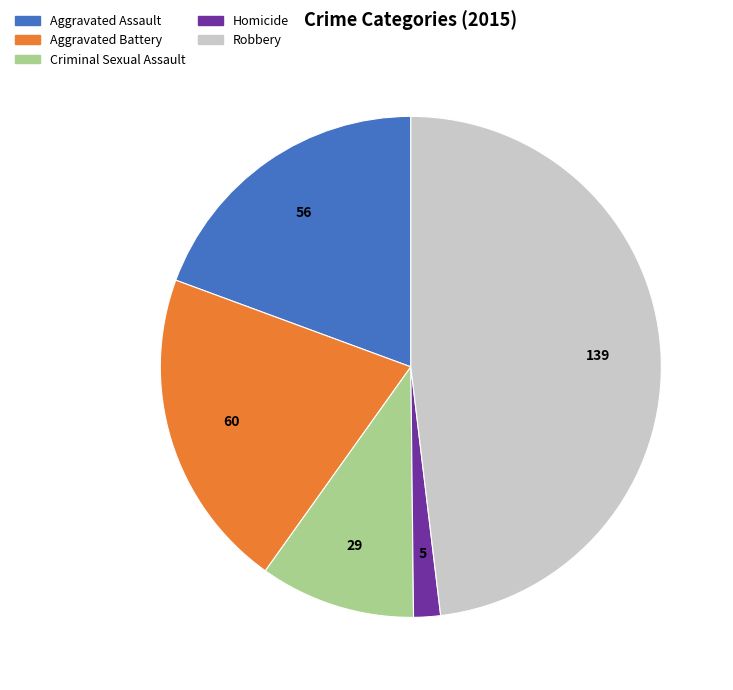

Is there any slice that represents more than half of the pie?

No